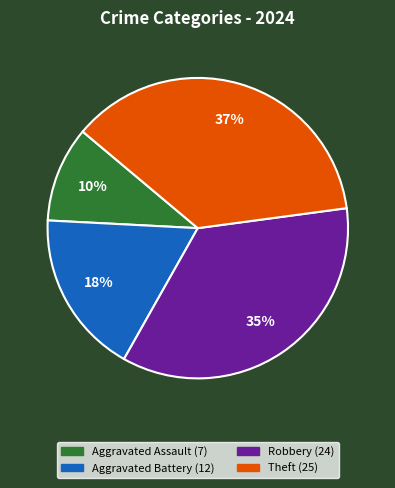

To the nearest percent, what percentage of the pie is Theft?

37%